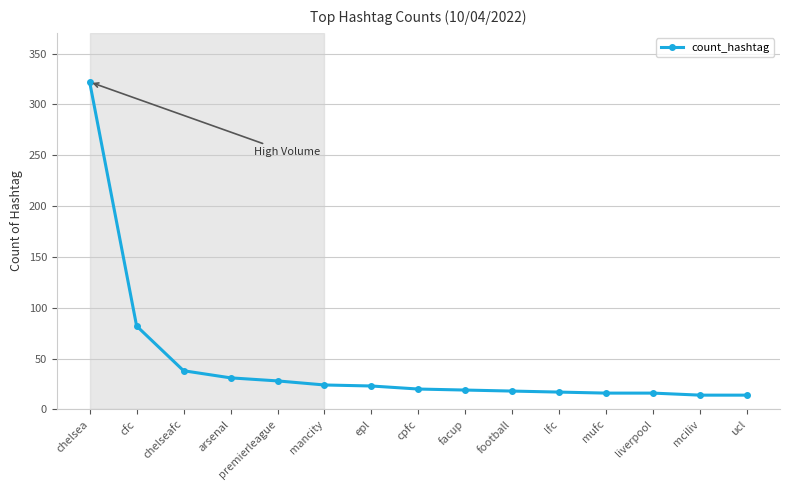

Is it true that the value at premierleague is 7?

False